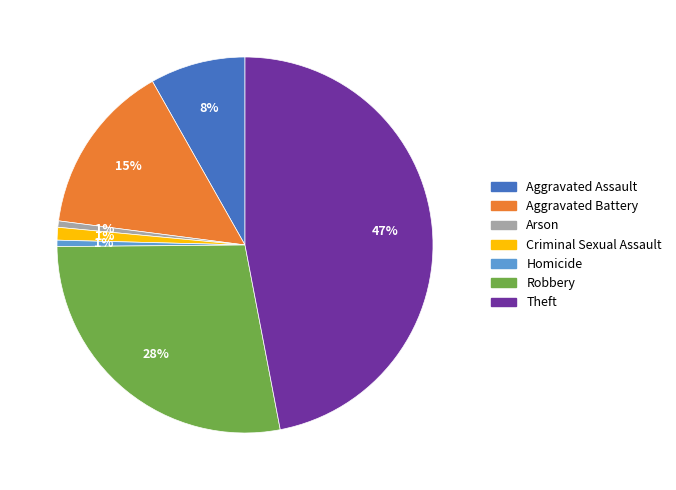

Count the number of slices in the pie.

7